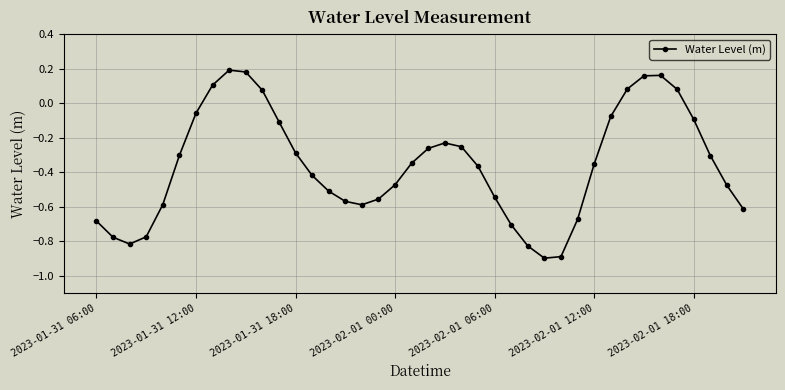

What is the sum of all values?

-14.4